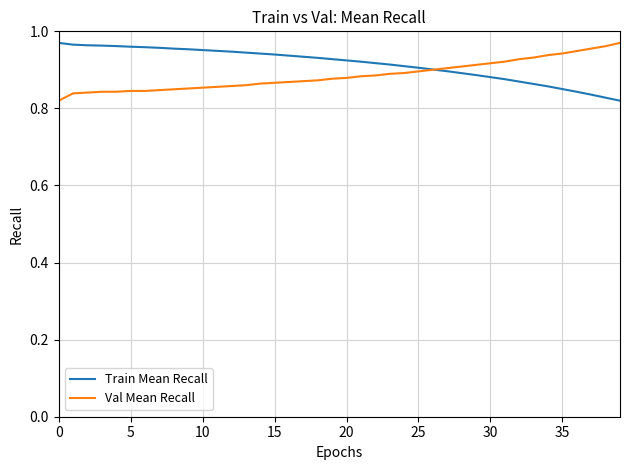

Which series has the largest total across all categories?

Train Mean Recall